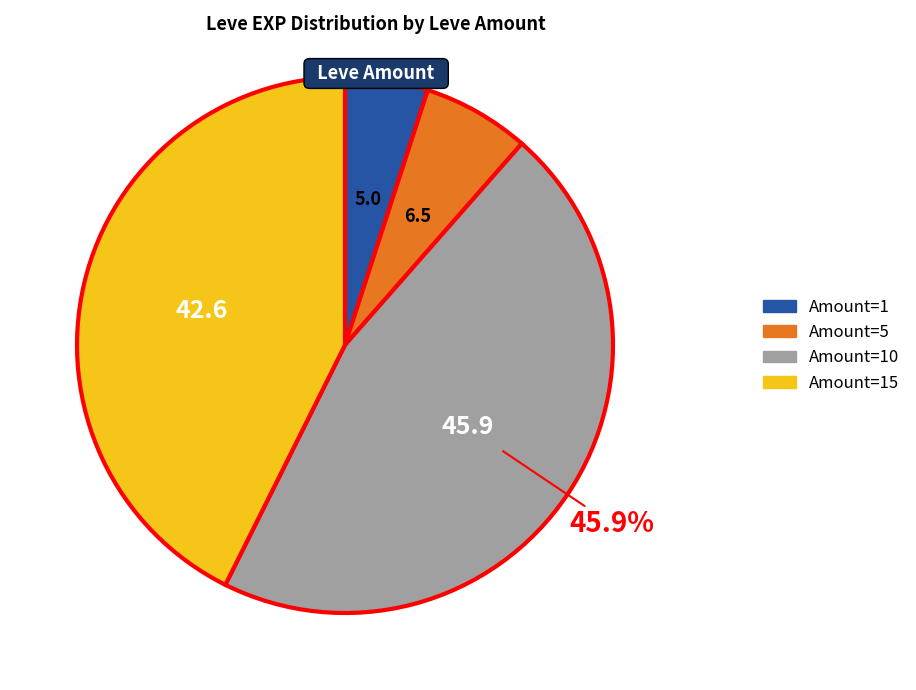

Is there a majority slice in this chart?

No